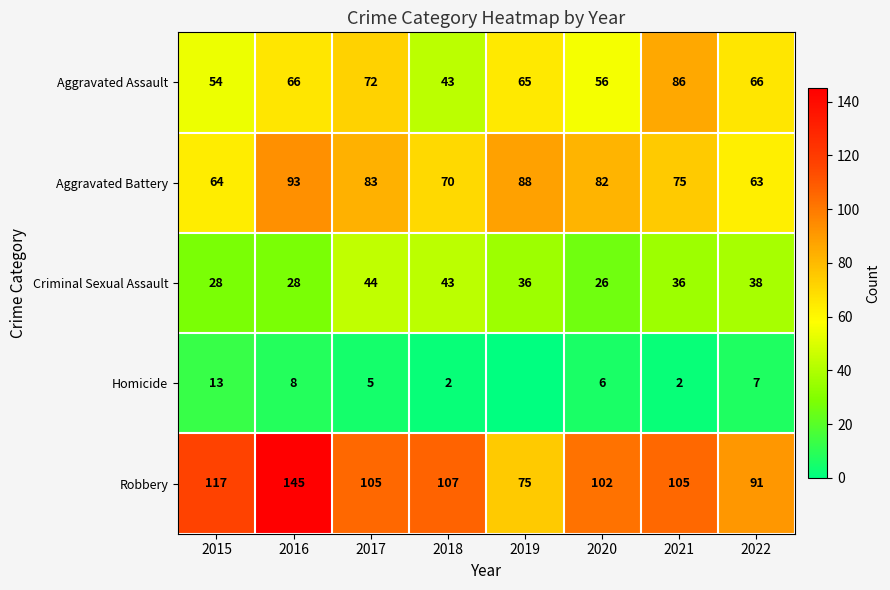

What is the total value across all series at 2016?

340